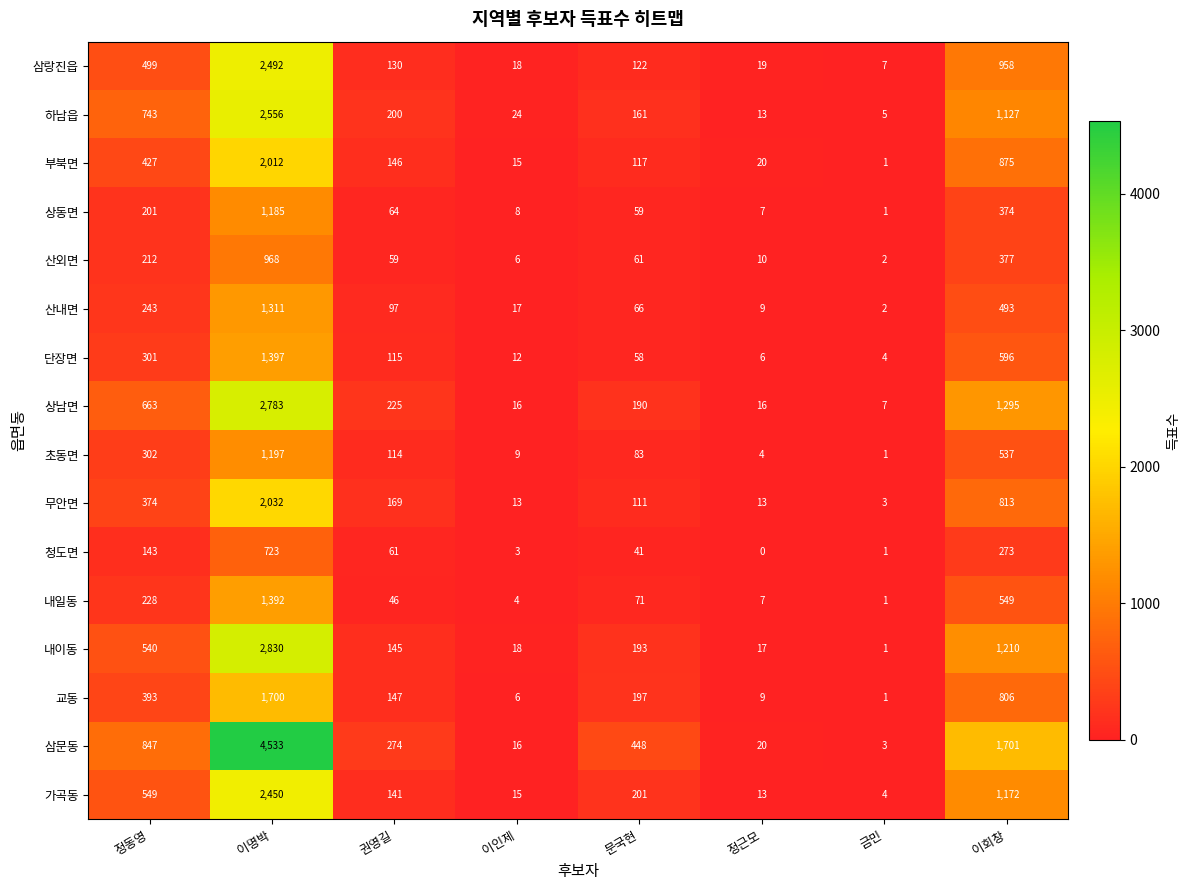

Read the 상남면 value at 이회창.

1295